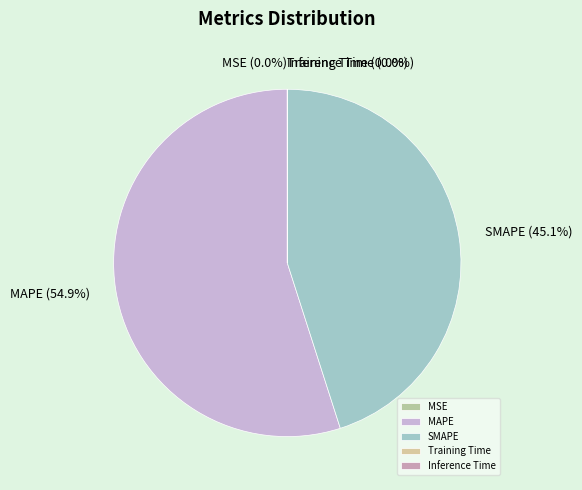

To the nearest percent, what portion does MAPE represent?

55%